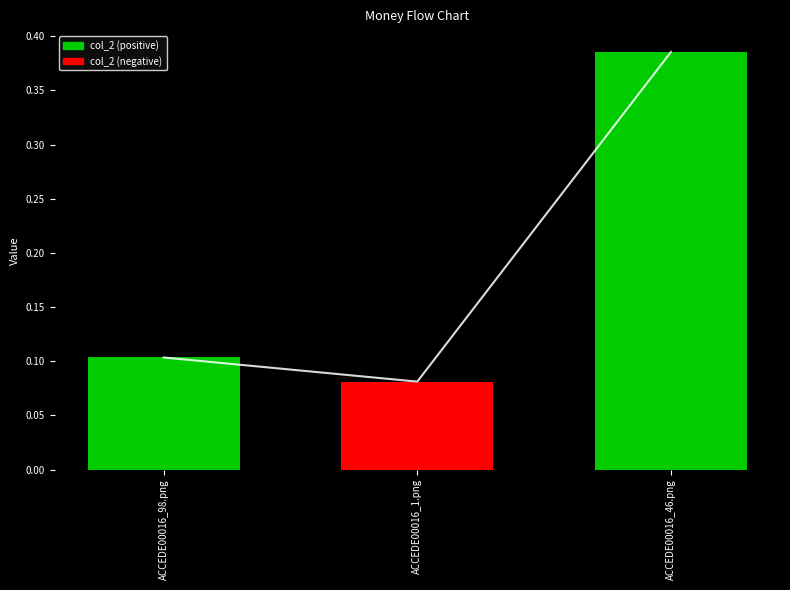

Is it true that col_2 equals 0.1 at ACCEDE00016_1.png?

False